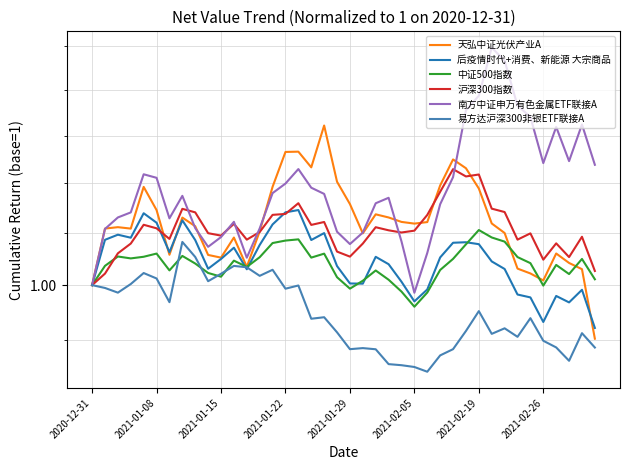

What is the difference between the maximum and second lowest values in the 南方中证申万有色金属ETF联接A series?

0.2